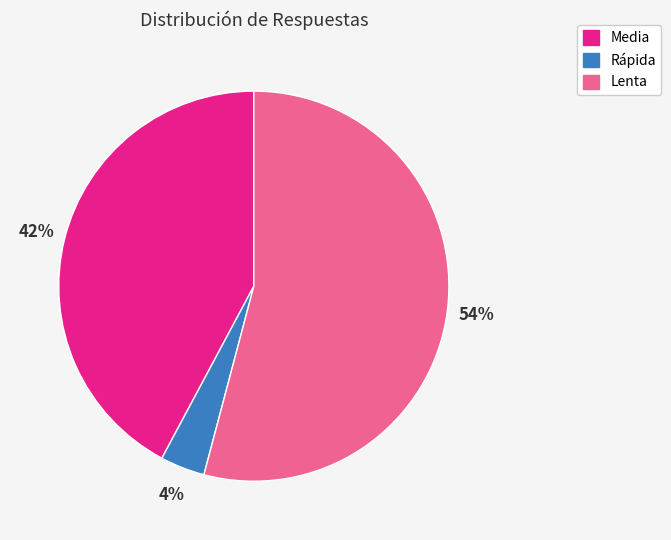

Rank the categories by value from highest to lowest.

Lenta, Media, Rápida